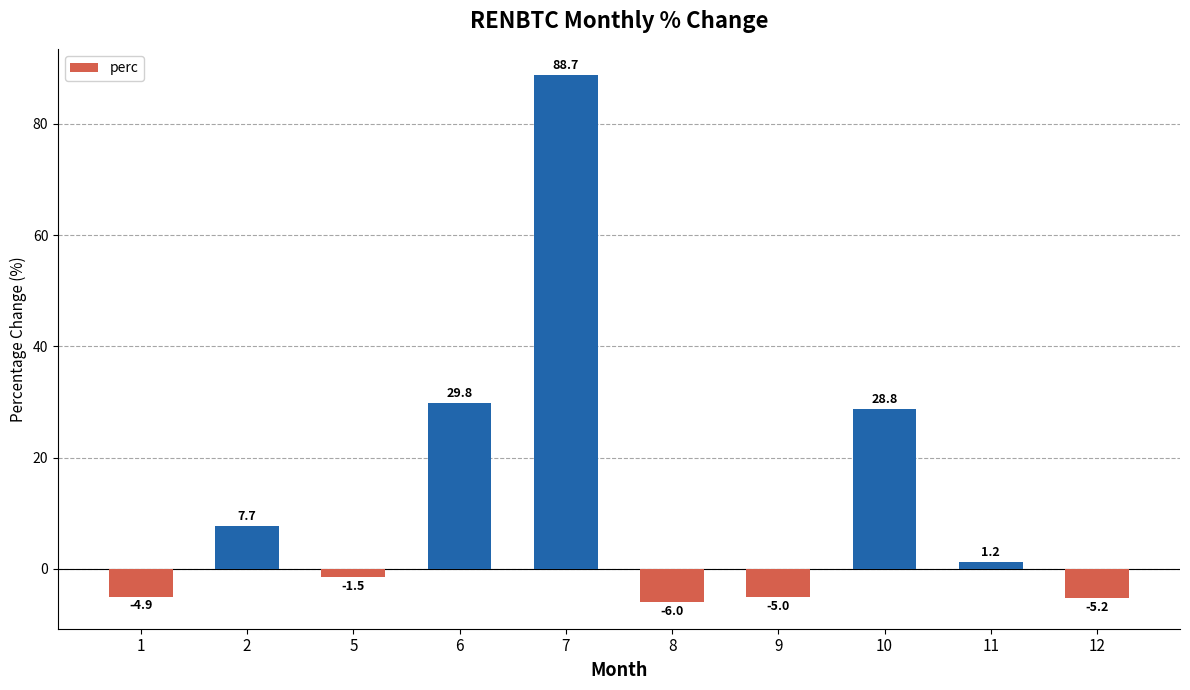

How many categories are shown in the chart?

10